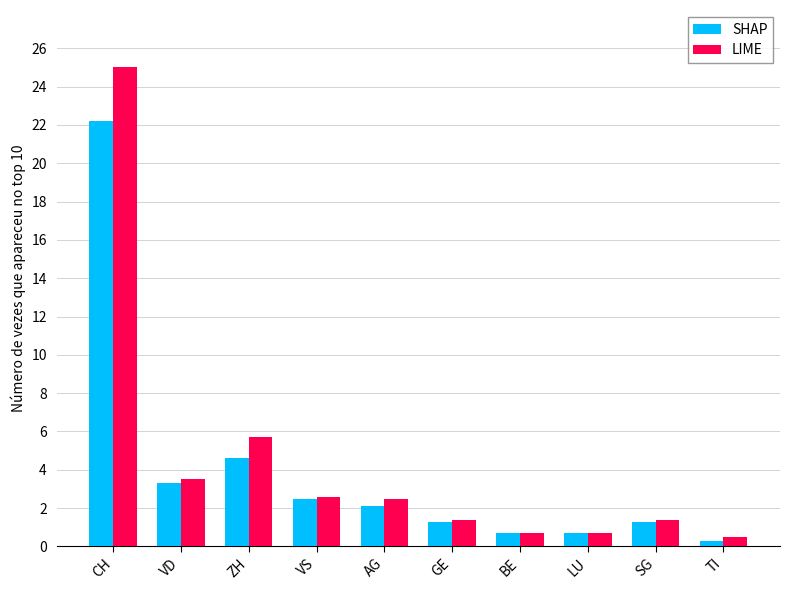

List the series in order of their peak value, highest first.

LIME, SHAP